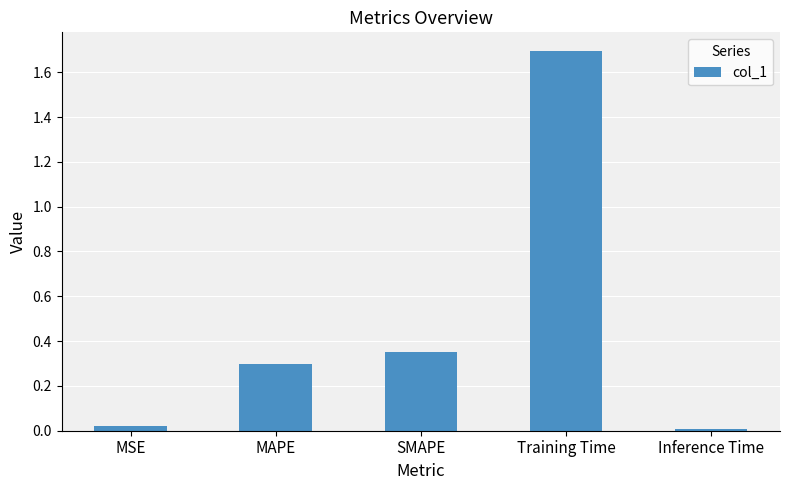

What is the change in value from MSE to SMAPE?

+0.3